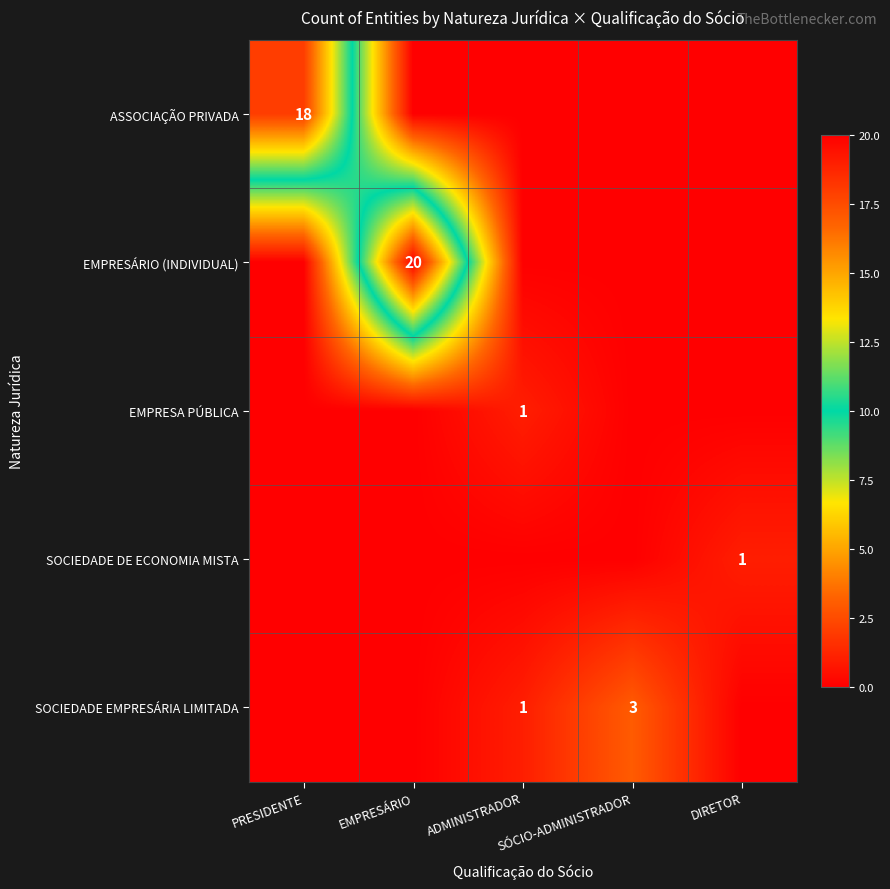

Is it true that ASSOCIAÇÃO PRIVADA equals 8 at PRESIDENTE?

False